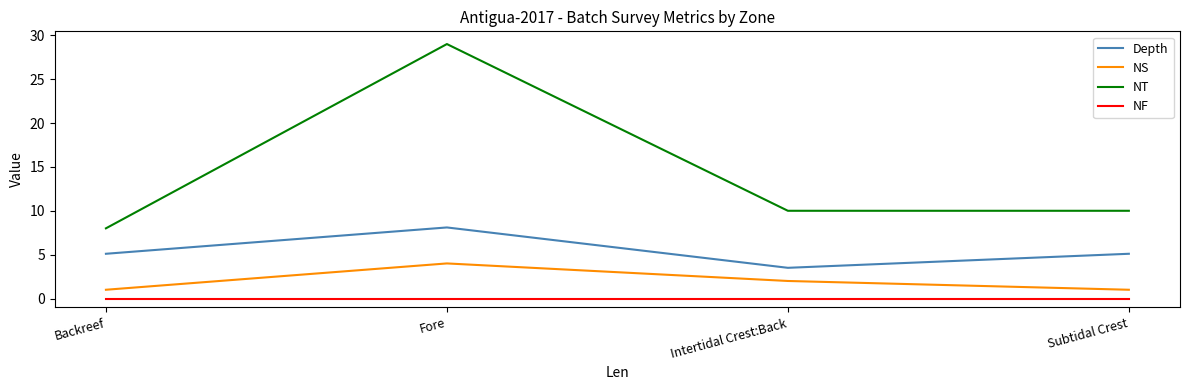

Which series has the largest total across all categories?

NT